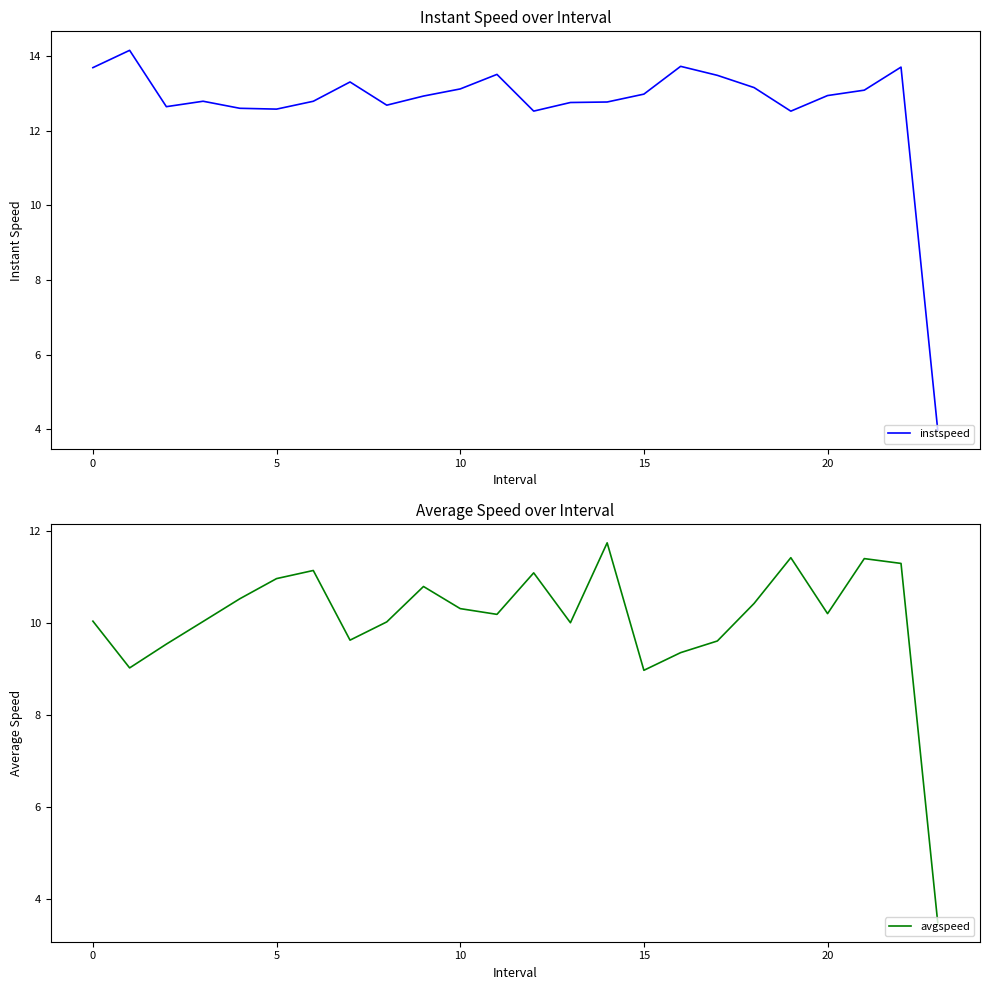

True or false: avgspeed has a value of 14.9 at 20.

False